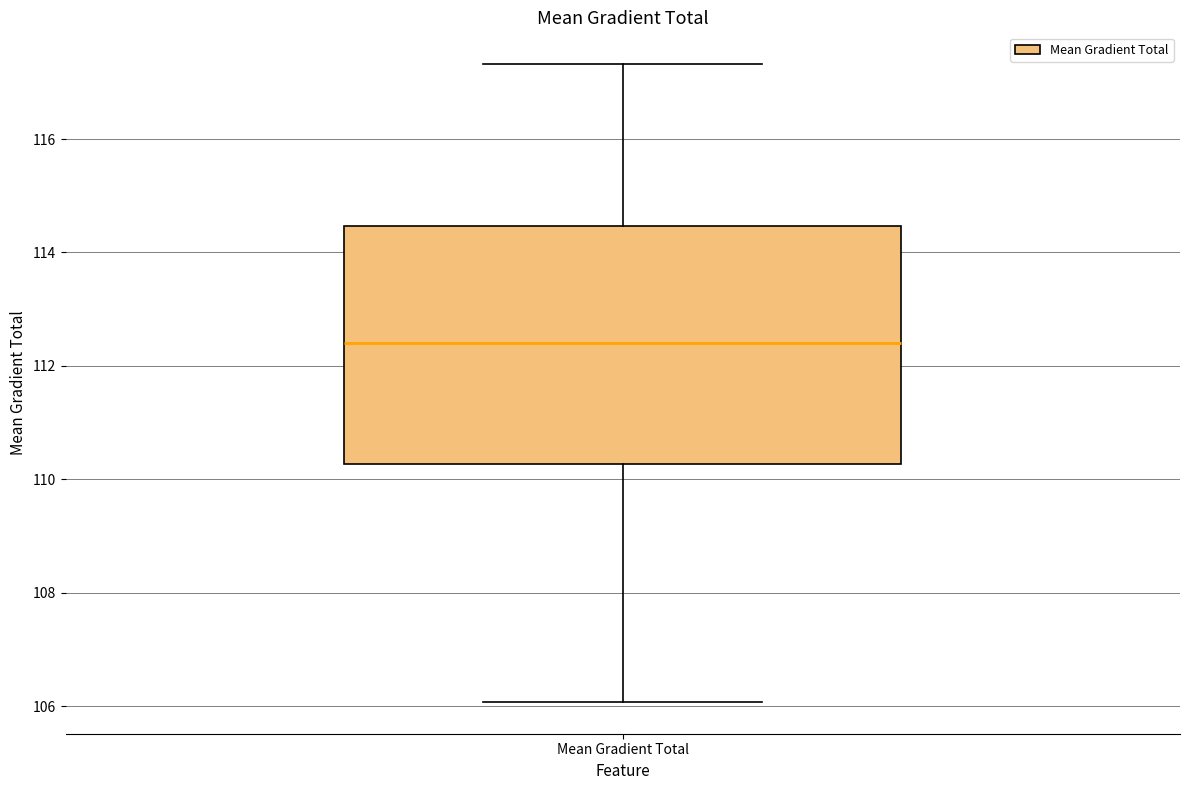

Read this box plot against the y-axis: the position of the median line, the range covered by the box, and the ends of both whiskers. The values are not printed on the chart, so give them approximately, as read against the axis.

median 112.4, box 110.2 to 114.4, whiskers 106.0 to 117.4